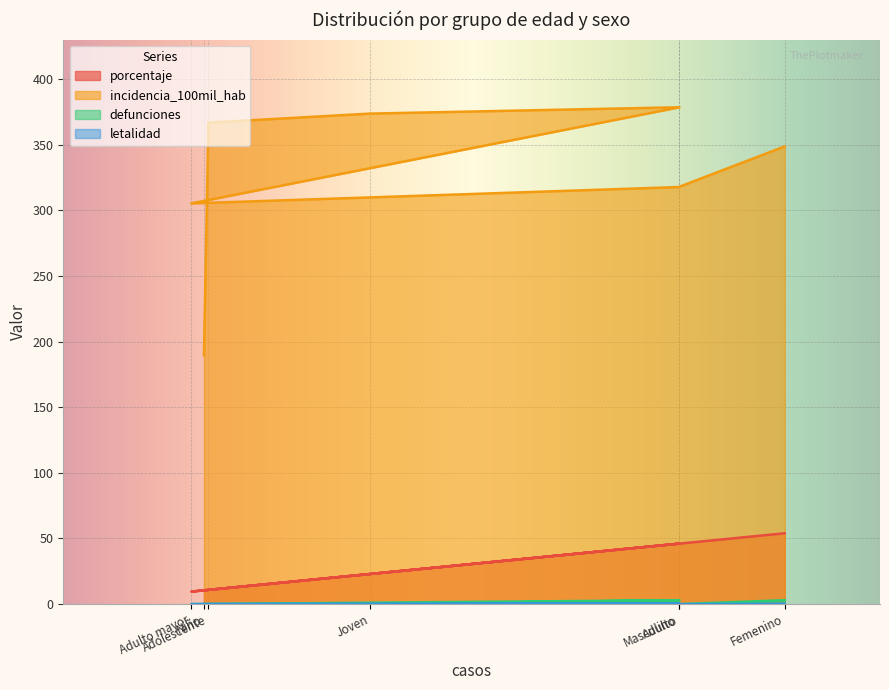

What is the difference between the second highest and second lowest values in the defunciones series?

3.0